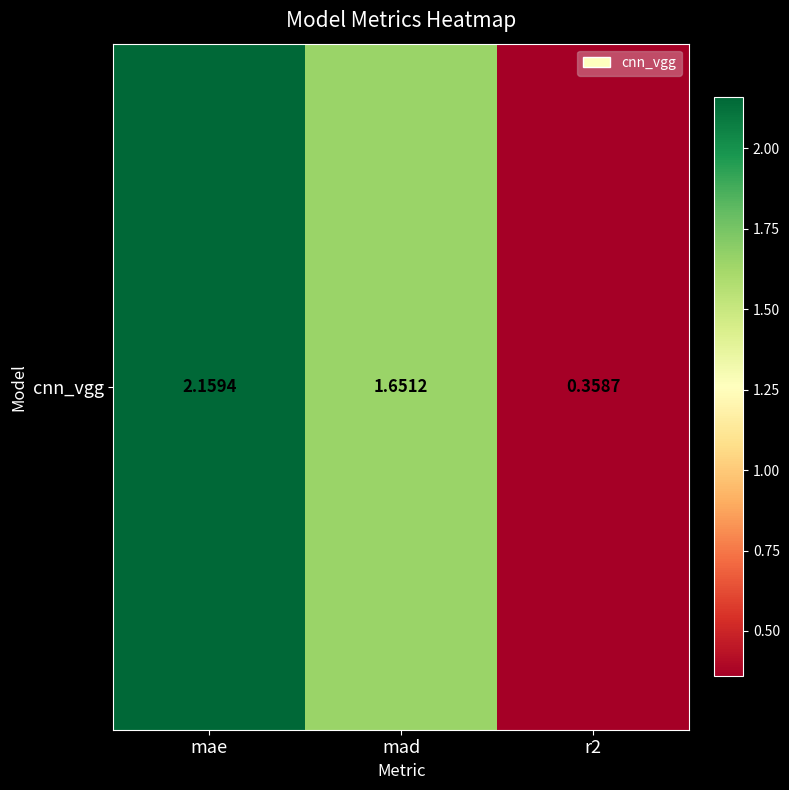

What is the difference between the second highest and minimum values?

1.3